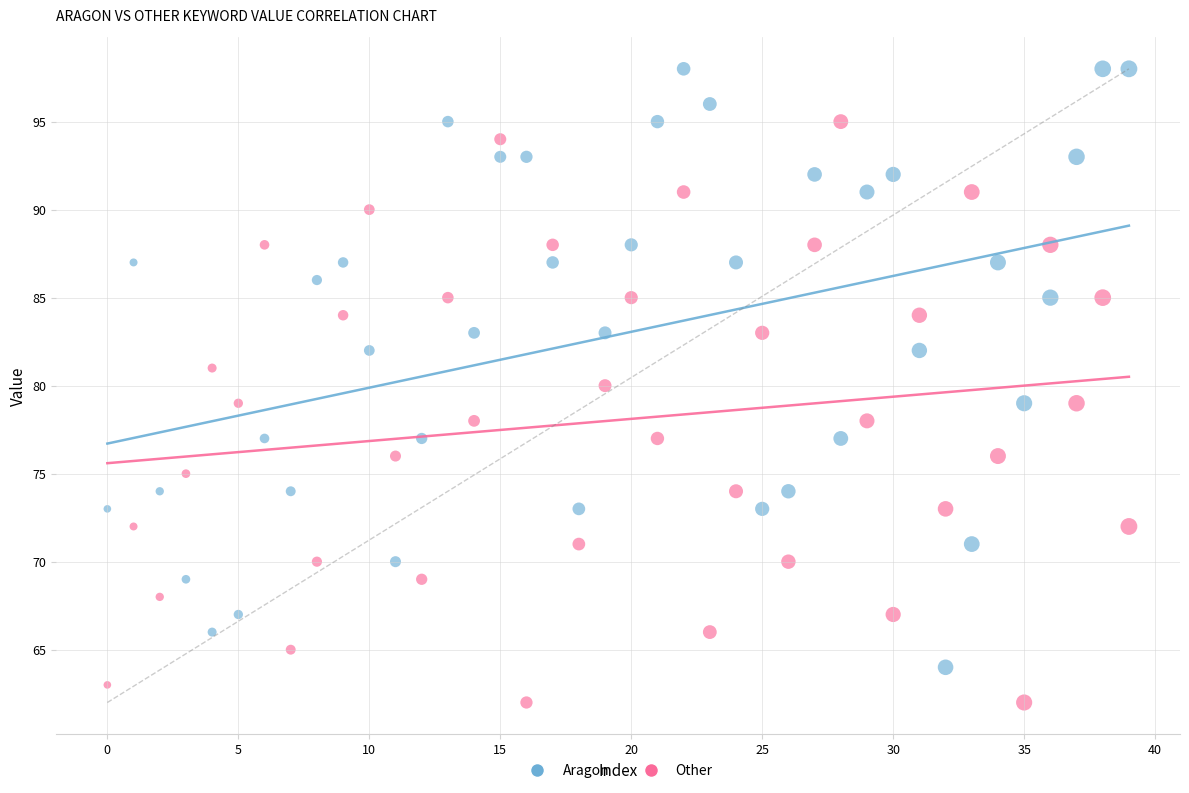

Which series contains the highest Y value?

Aragon